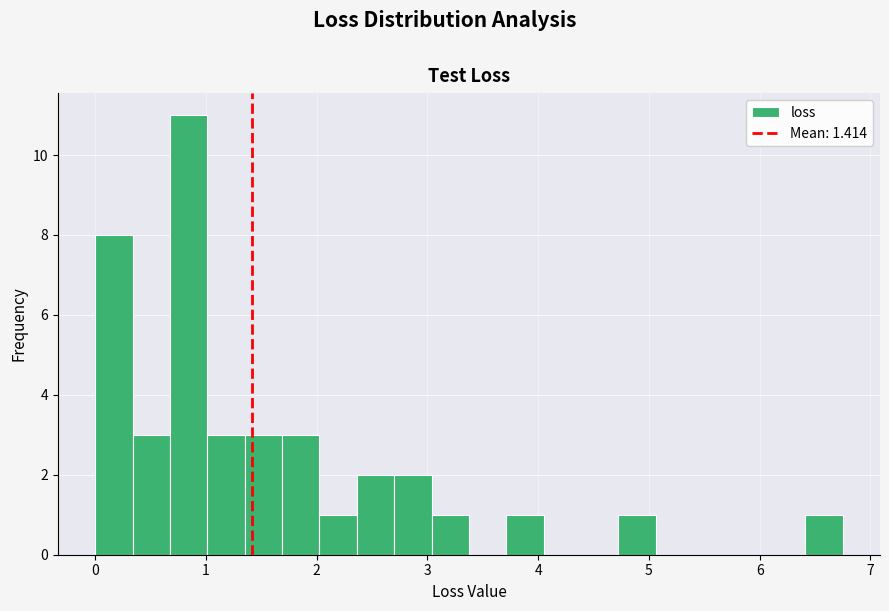

Read against the x-axis, roughly where is the centre of the tallest bar?

0.8